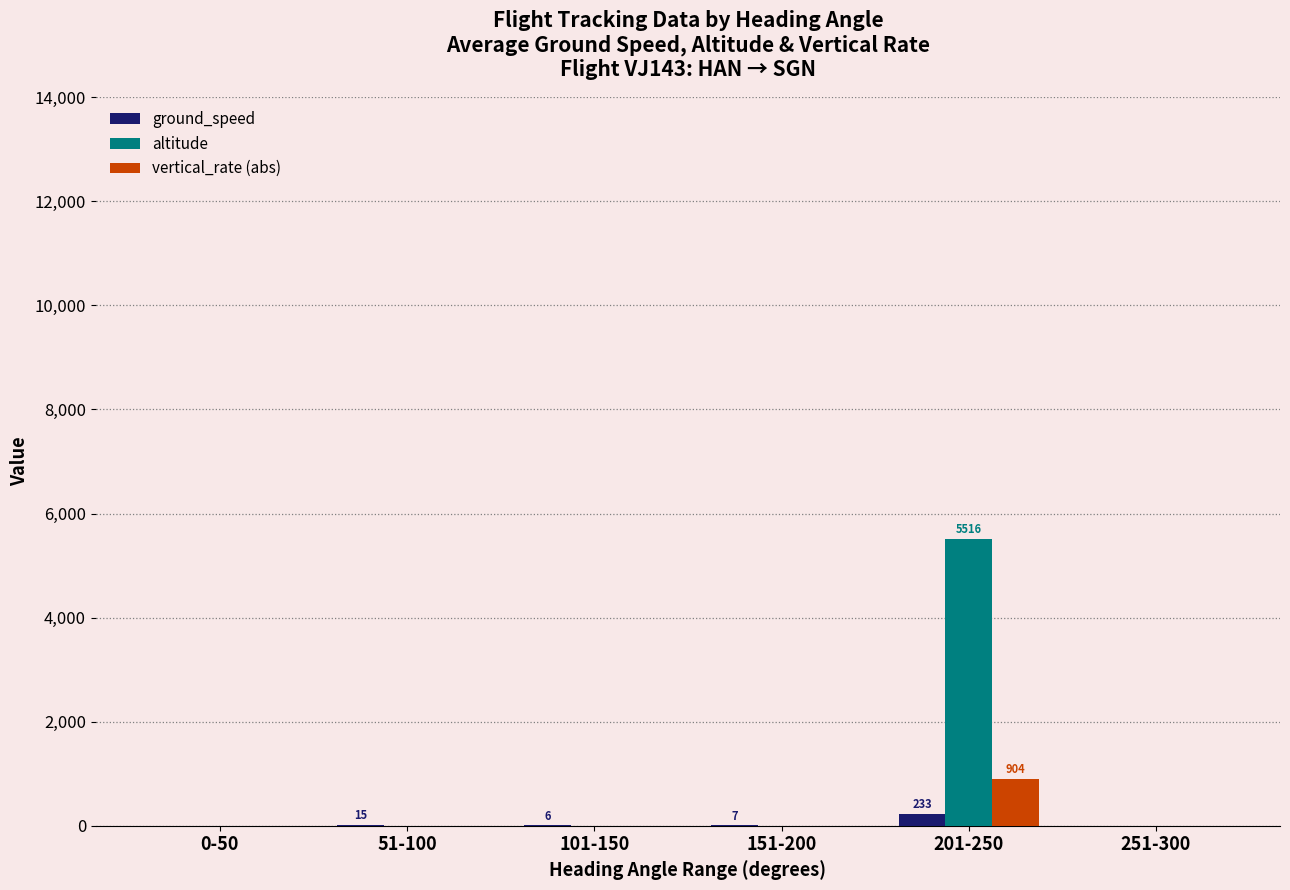

At which category is the sum across all series the highest?

201-250